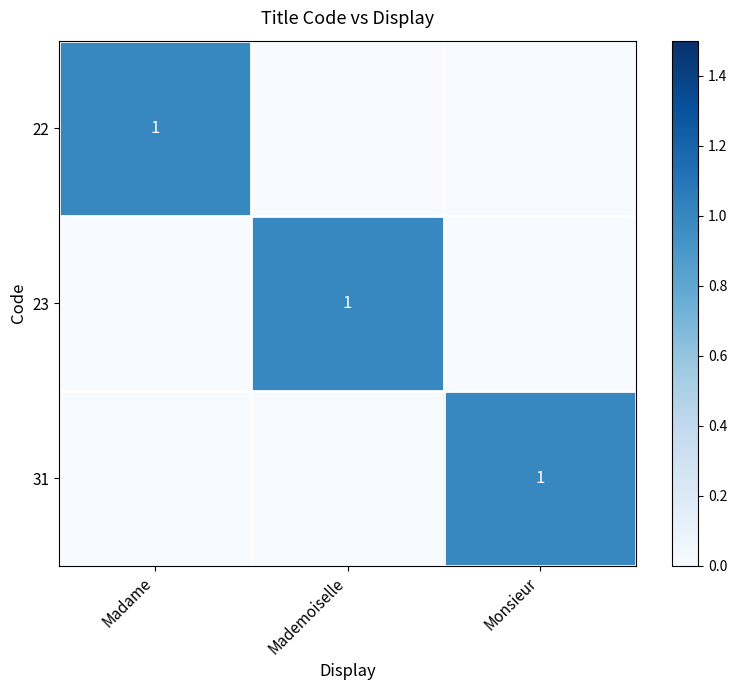

True or false: 23 has a value of 1 at Mademoiselle.

True